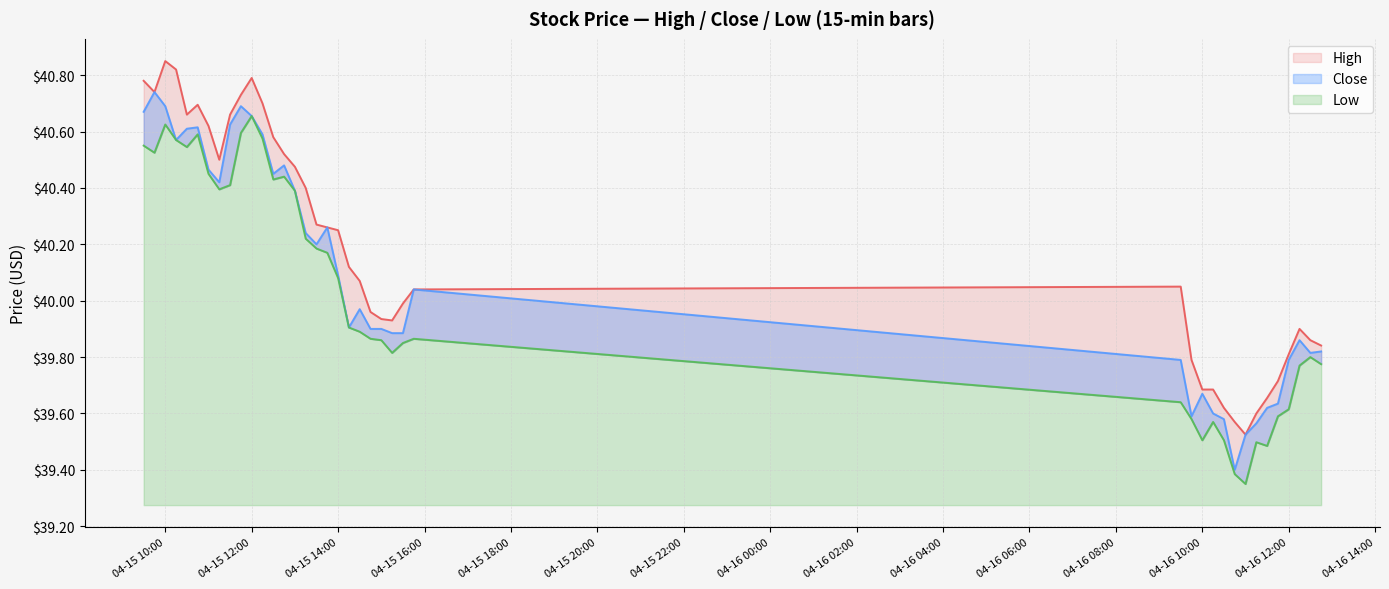

List the labels in order of Close value, smallest first.

2024-04-16 10:45, 2024-04-16 11:00, 2024-04-16 11:15, 2024-04-16 10:30, 2024-04-16 09:45, 2024-04-16 10:15, 2024-04-16 11:30, 2024-04-16 11:45, 2024-04-16 10:00, 2024-04-16 09:30, 2024-04-16 12:00, 2024-04-16 12:30, 2024-04-16 12:45, 2024-04-16 12:15, 2024-04-15 15:15, 2024-04-15 15:30, 2024-04-15 14:45, 2024-04-15 15:00, 2024-04-15 14:15, 2024-04-15 14:30, 2024-04-15 15:45, 2024-04-15 14:00, 2024-04-15 13:30, 2024-04-15 13:15, 2024-04-15 13:45, 2024-04-15 13:00, 2024-04-15 11:15, 2024-04-15 12:30, 2024-04-15 11:00, 2024-04-15 12:45, 2024-04-15 10:15, 2024-04-15 12:15, 2024-04-15 10:30, 2024-04-15 10:45, 2024-04-15 11:30, 2024-04-15 12:00, 2024-04-15 09:30, 2024-04-15 10:00, 2024-04-15 11:45, 2024-04-15 09:45